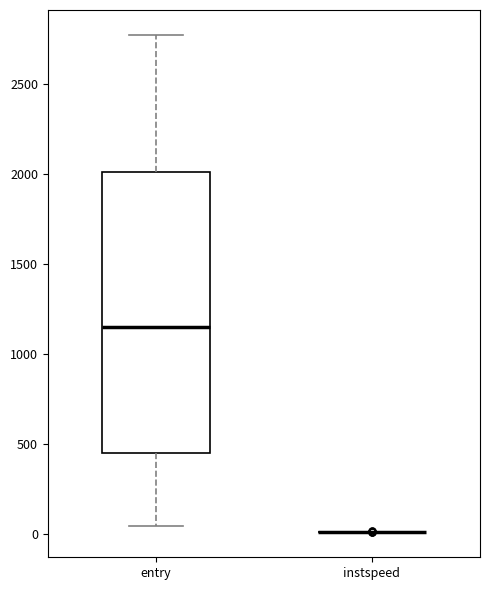

Reading left to right, transcribe this box plot: for each box, give where its median line is, the range the box spans, and where its two whiskers end, as read against the y-axis. The values are not printed on the chart, so give them approximately, as read against the axis.

entry: median 1150, box 450 to 2000, whiskers 50 to 2750
instspeed: box collapsed to a line at 0, whiskers 0 to 0